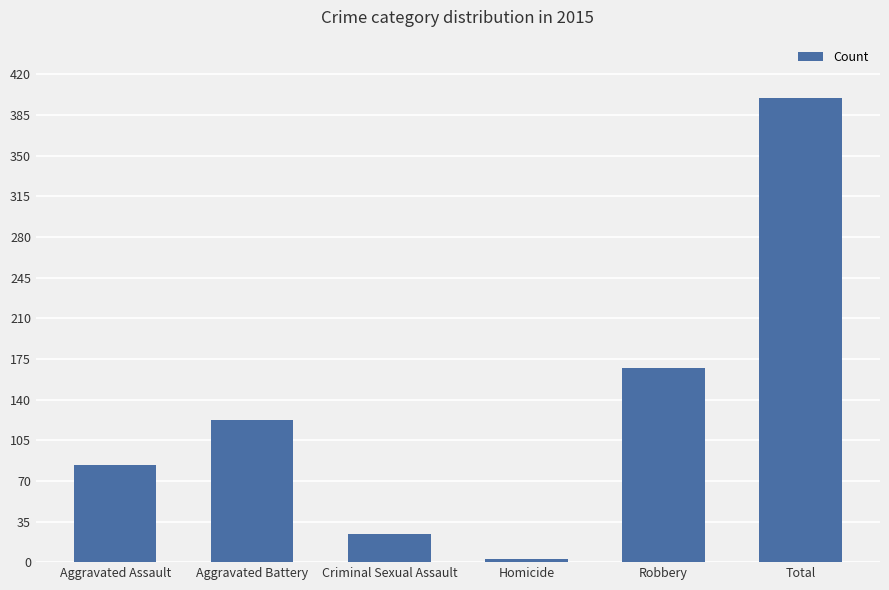

Rank the categories by value from highest to lowest.

Total, Robbery, Aggravated Battery, Aggravated Assault, Criminal Sexual Assault, Homicide